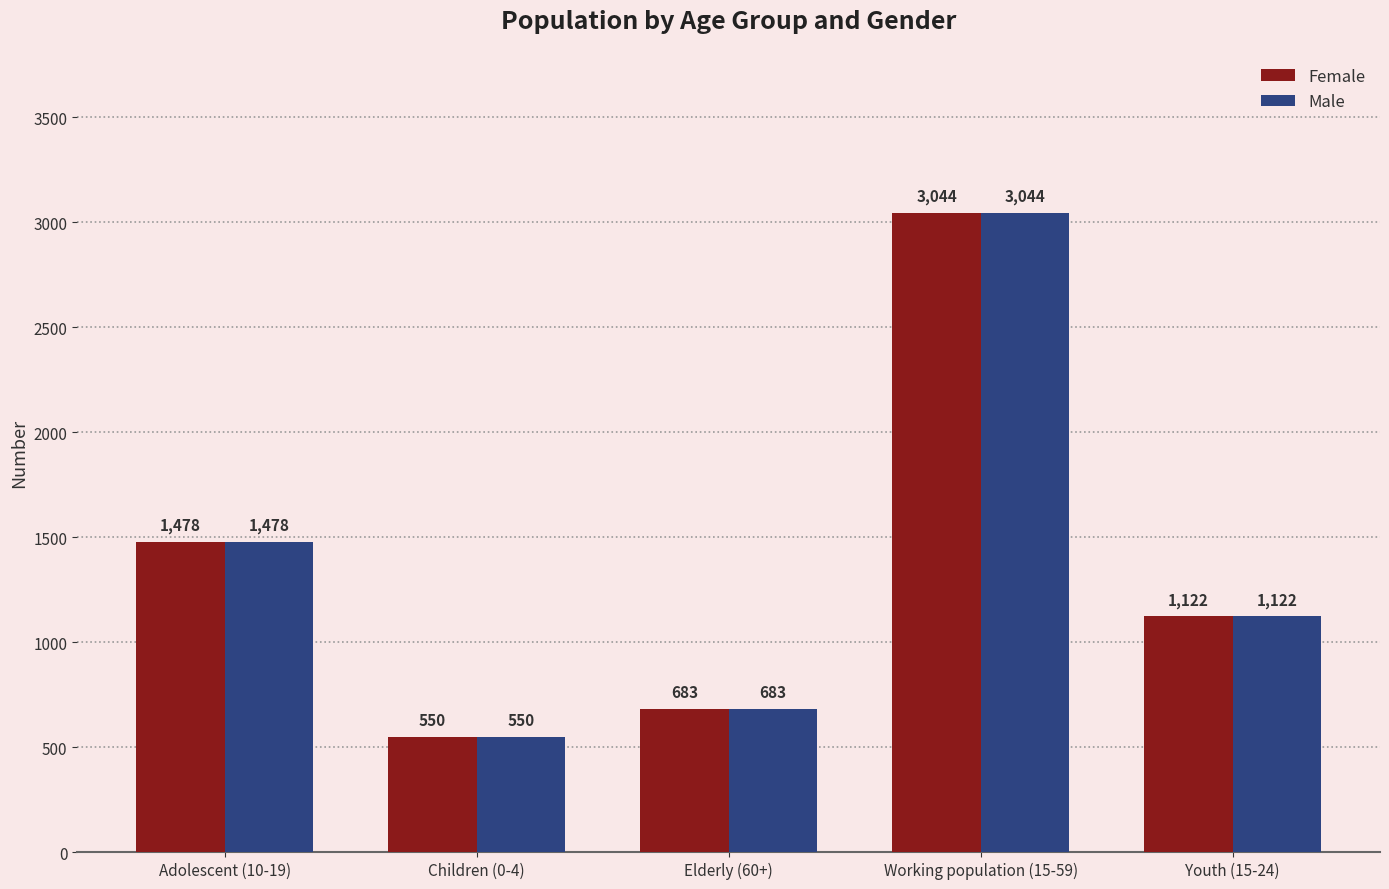

What are all the series names shown in the legend?

Female, Male